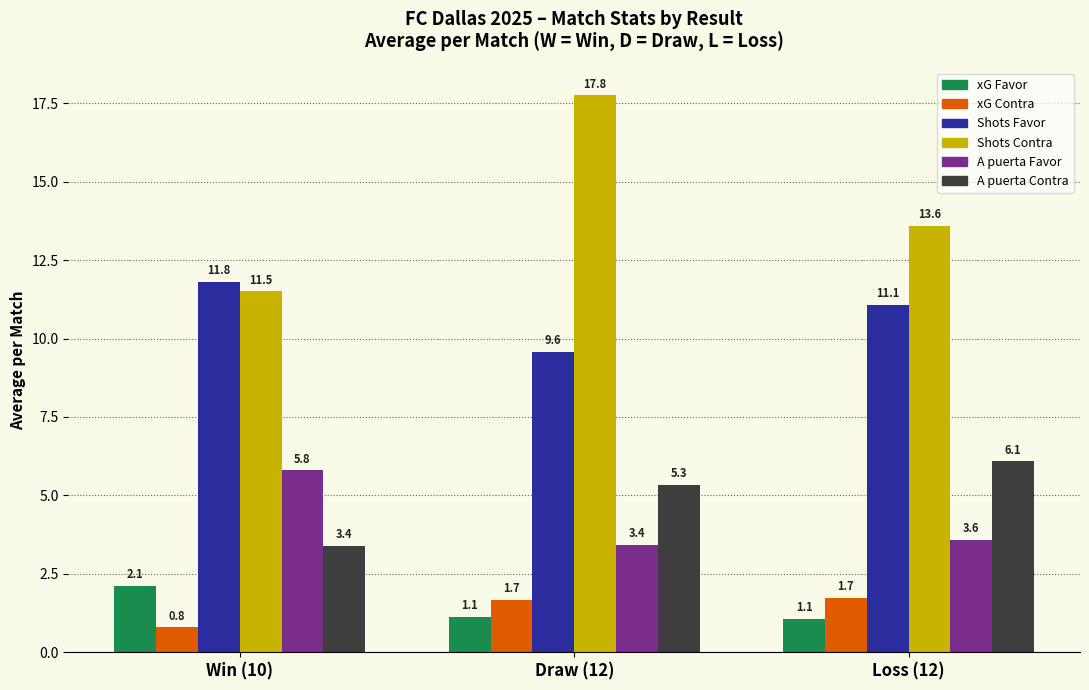

What is the label of the 1st bar from the left?

Win (10)